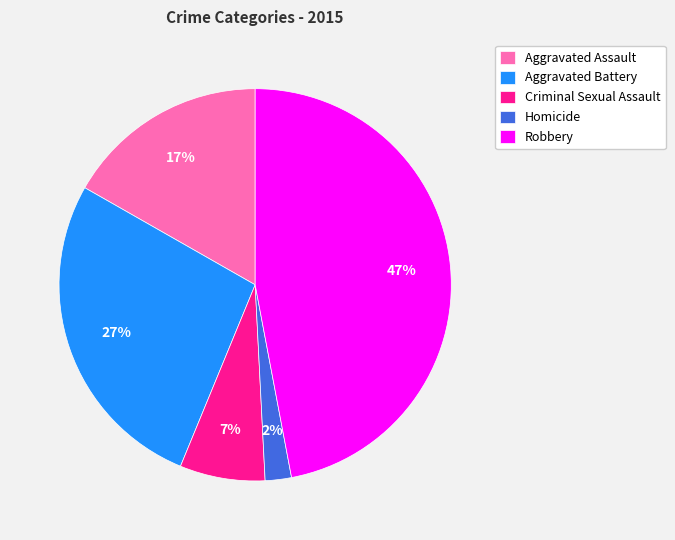

Does Aggravated Assault account for over 50% of the chart?

No